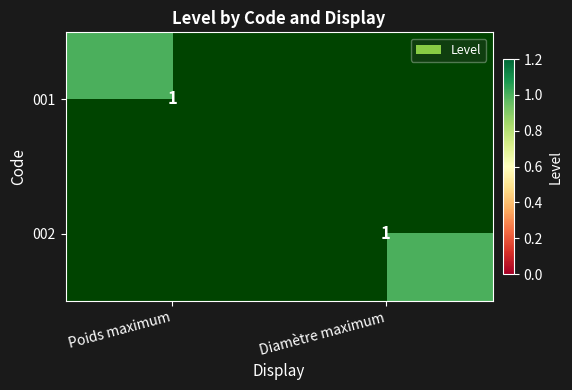

What is the total value across all series at Diamètre maximum?

1